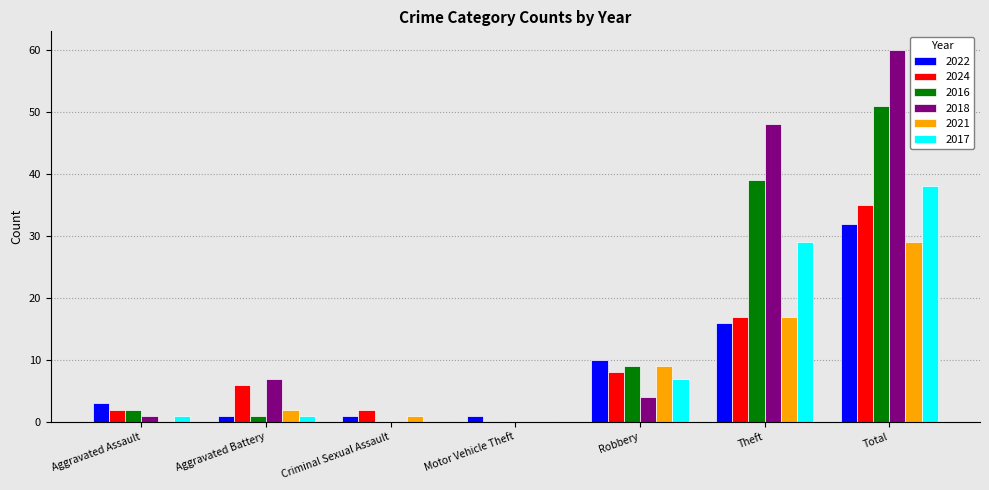

What is the maximum value shown in the chart?

60